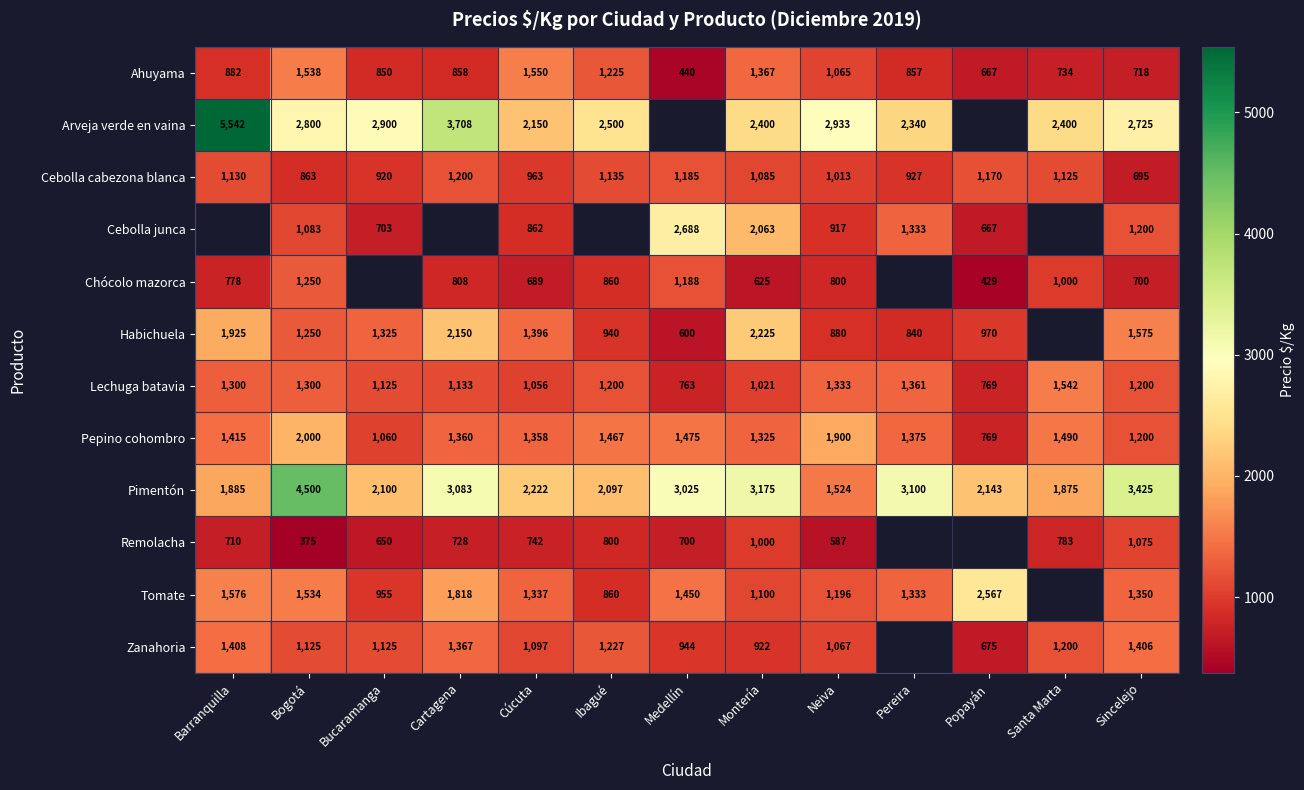

What is the sum of the Ahuyama values at Cúcuta and Bucaramanga?

2400